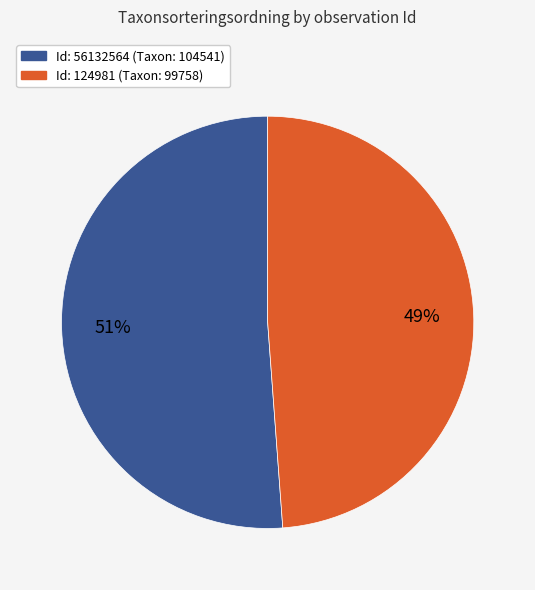

What percentage is the Id: 56132564 (Taxon: 104541) slice, to the nearest percent?

51%